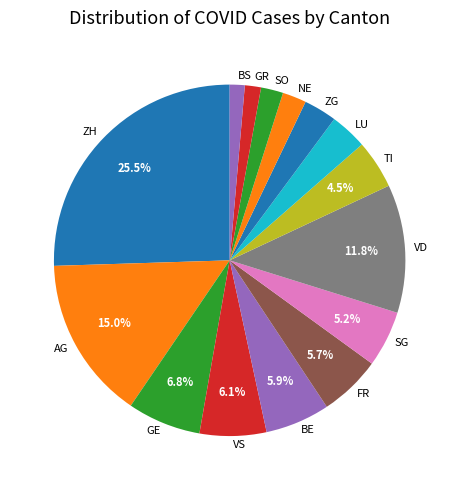

Is it true that VD is 3% of the pie?

False